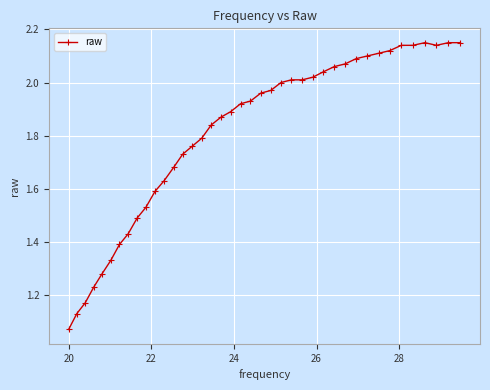

Count the number of data series in this chart.

1